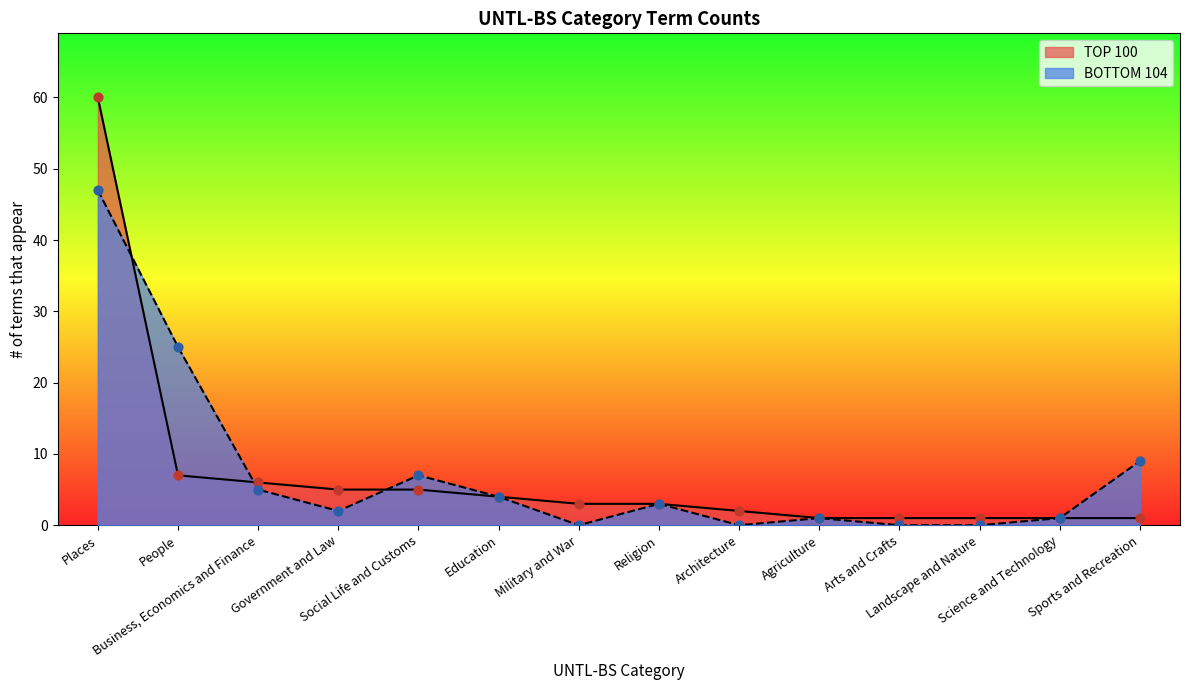

Which series reaches the maximum Y coordinate?

TOP 100